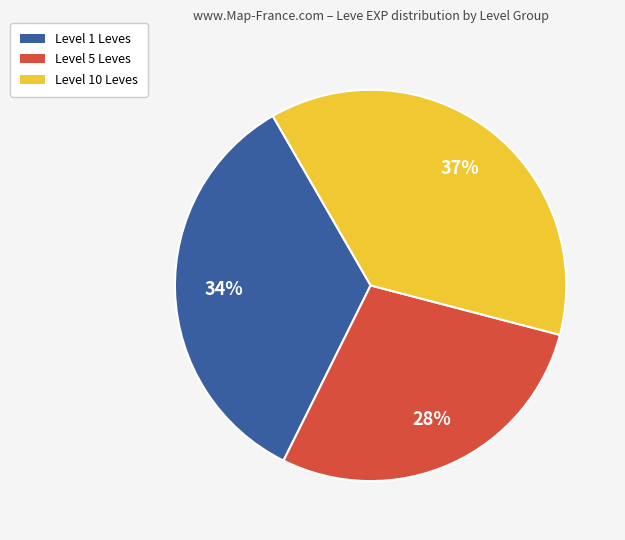

Is there any slice that represents more than half of the pie?

No